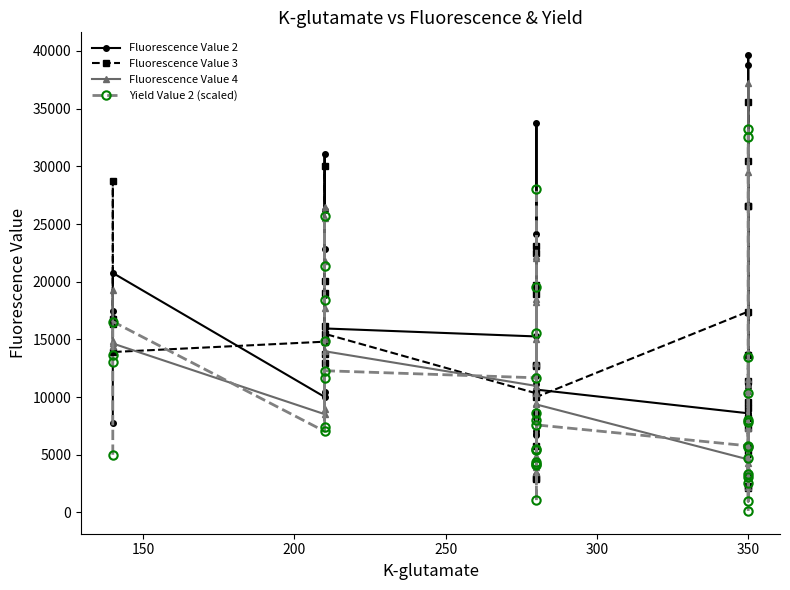

List the series in order of their peak value, lowest first.

Yield Value 2 (scaled), Fluorescence Value 3, Fluorescence Value 4, Fluorescence Value 2